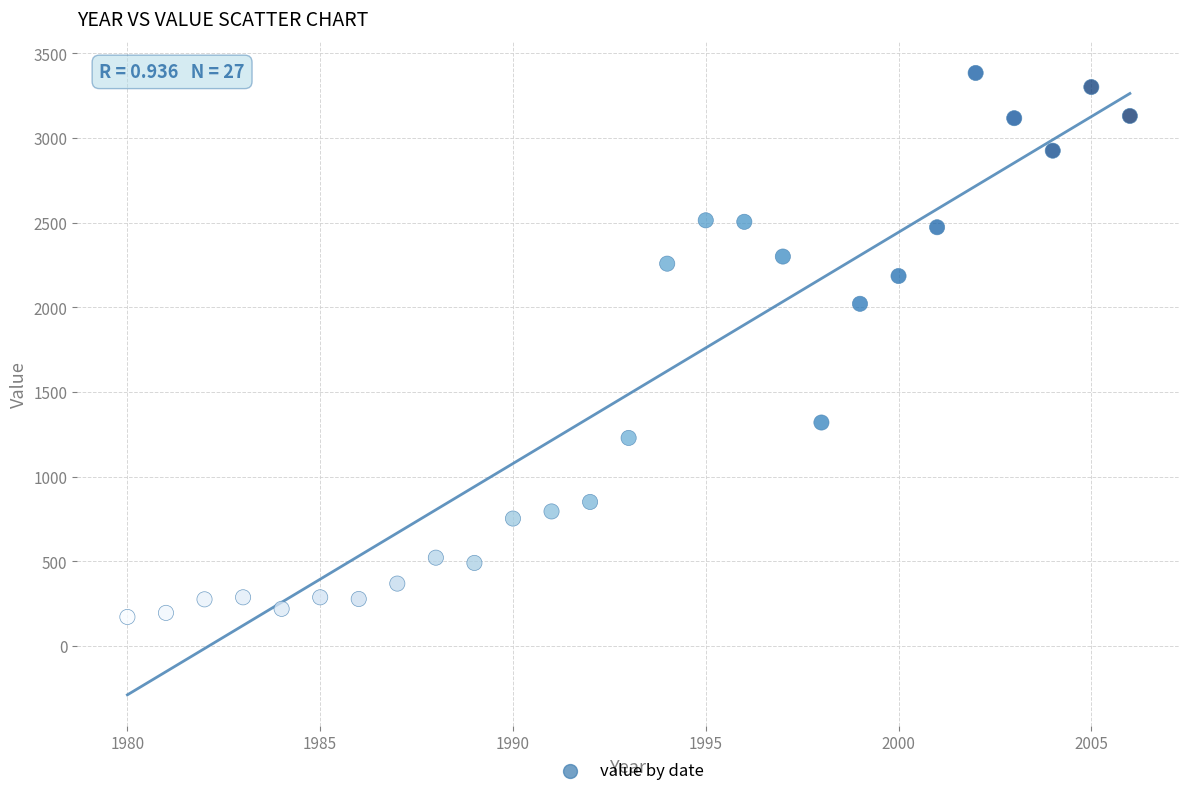

What Y value in the scatter plot is closest to 1778?

2021